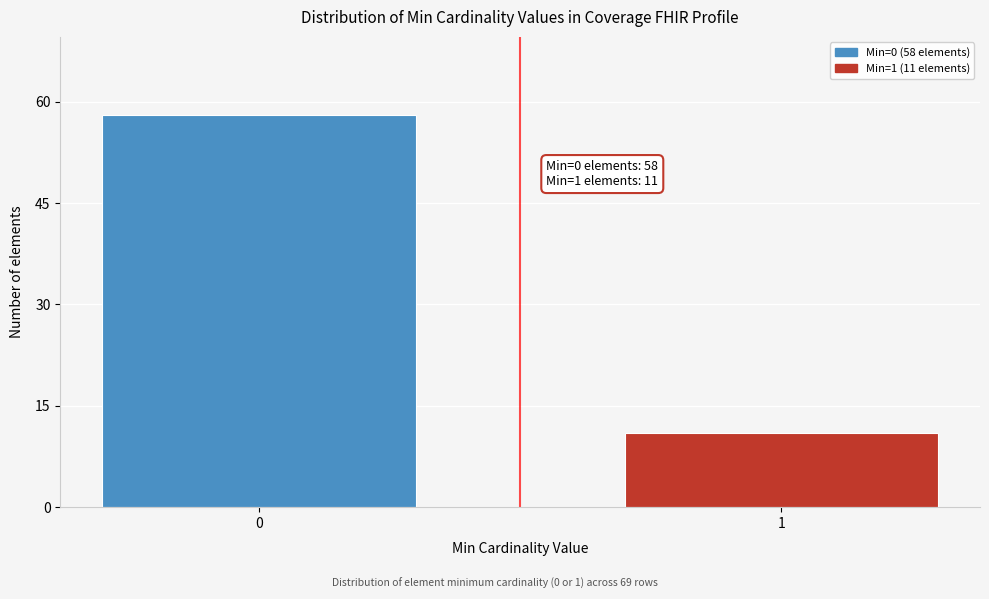

Reading left to right, list all the values displayed in this chart.

58	11